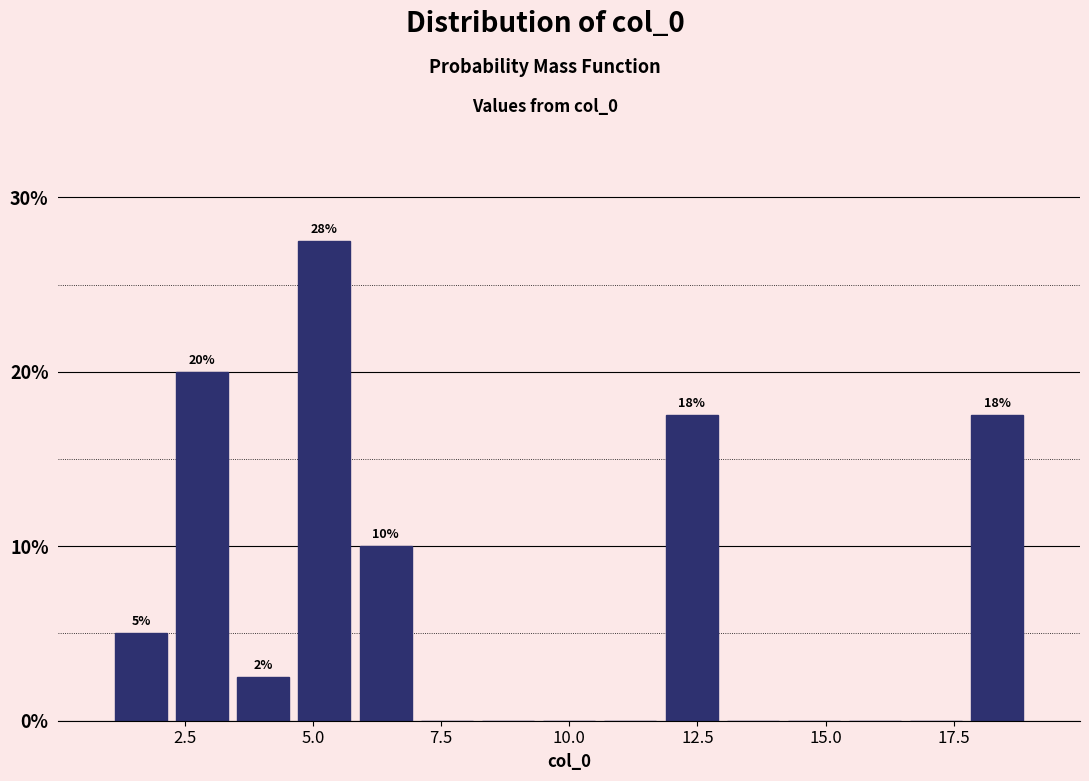

Around what value on the x-axis is the tallest bar? Give the approximate position of its centre, as read against the axis.

5.0